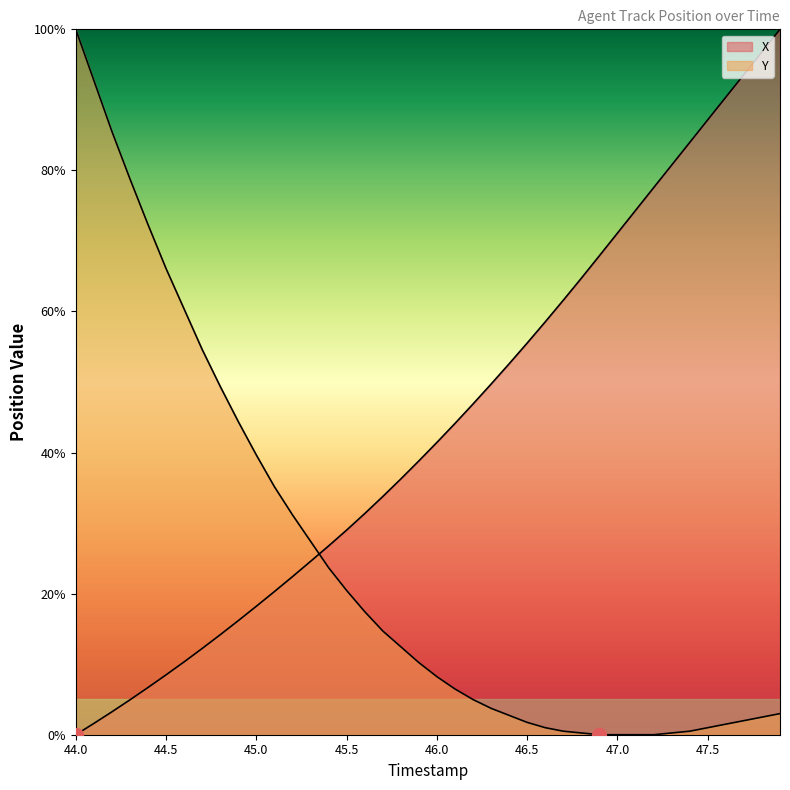

True or false: X has a value of 35.7 at 12.

False